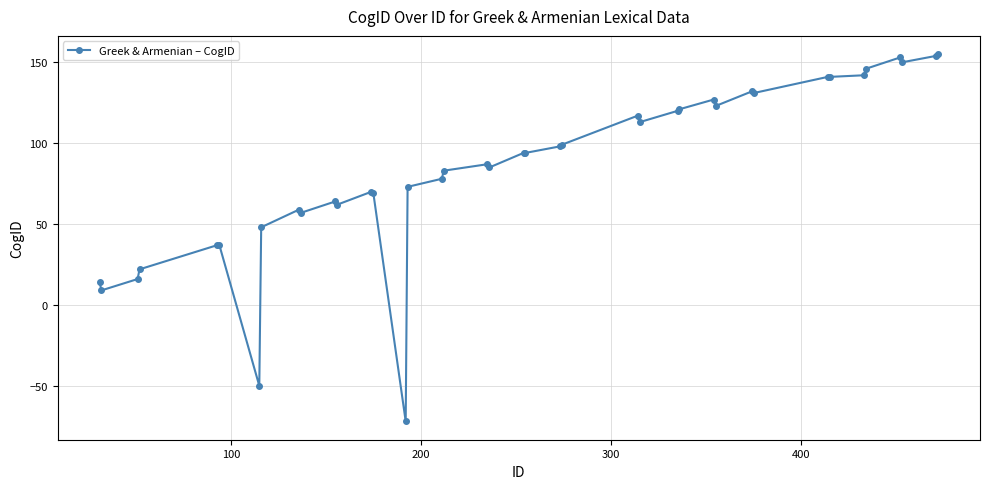

What is the value of the 4th point from the left?

22